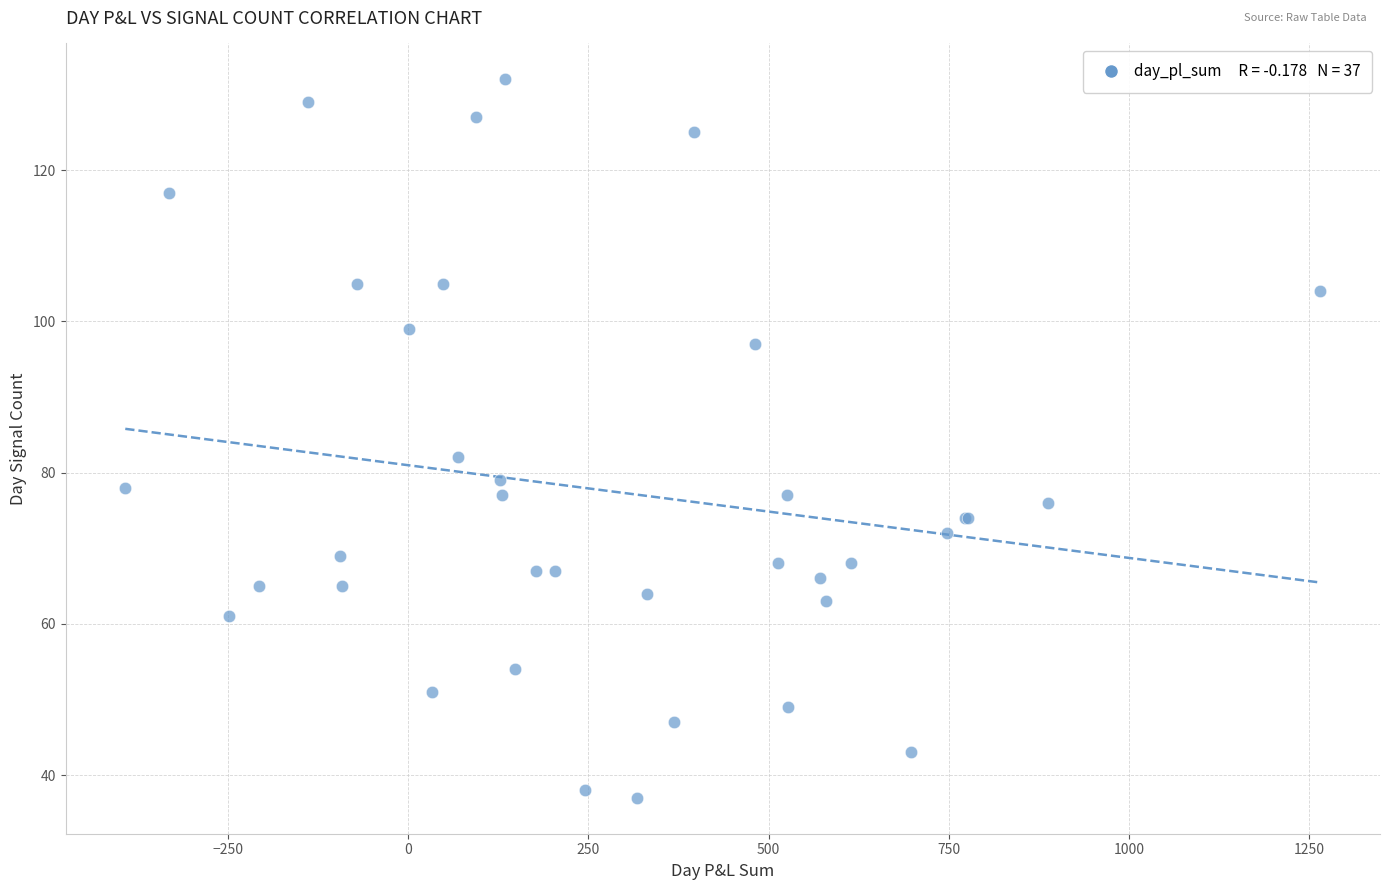

What Y value in the scatter plot is closest to 84?

82